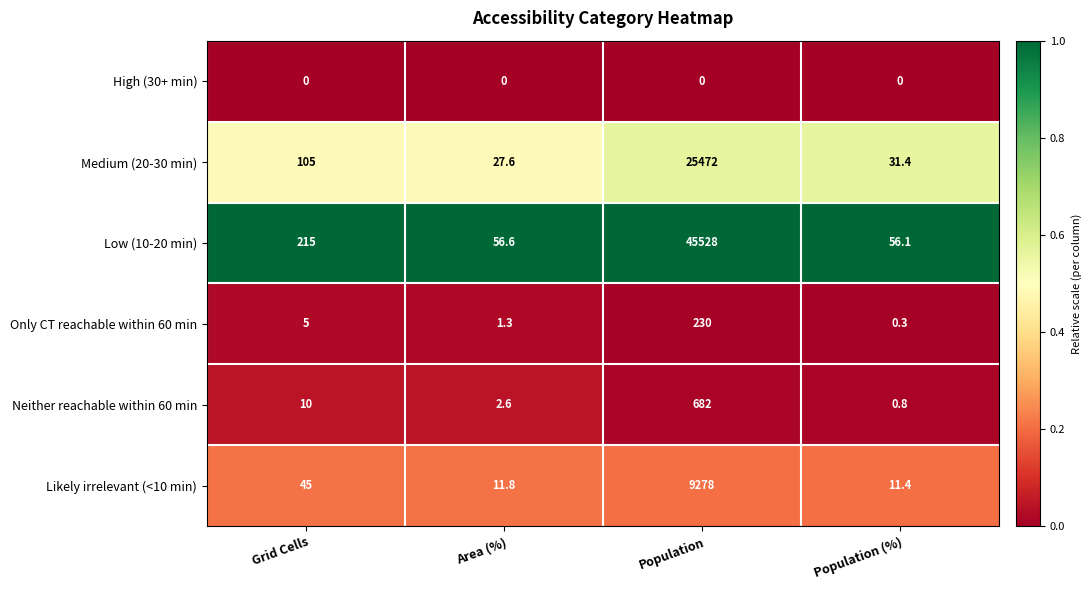

The Only CT reachable within 60 min series shows 1.3 at Area (%). True or false?

True